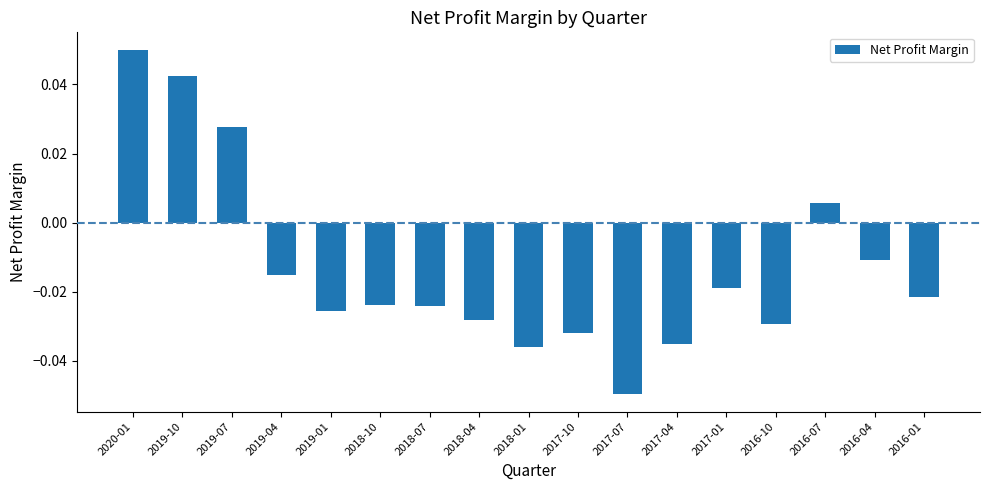

What is the label of the 1st bar from the left?

2020-01